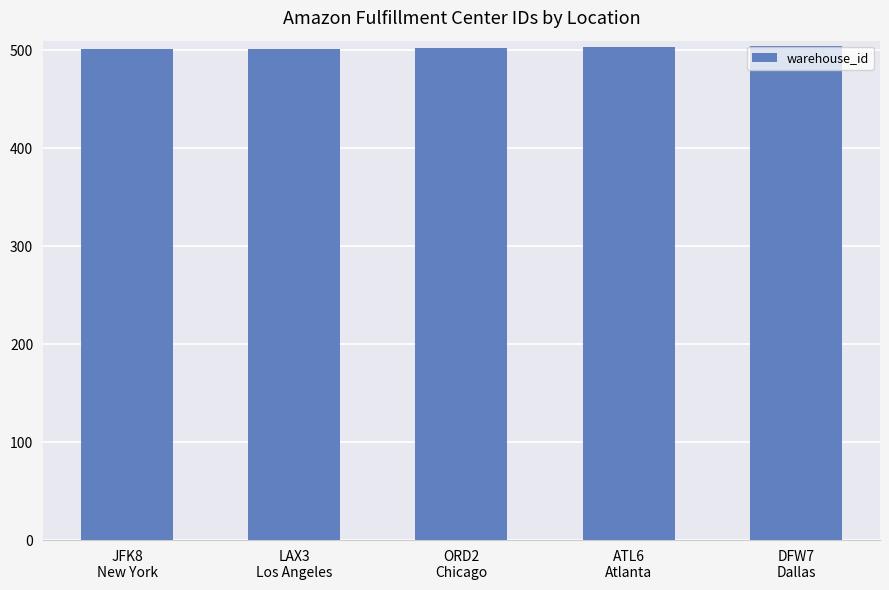

What is the difference between the second highest and second lowest values?

2